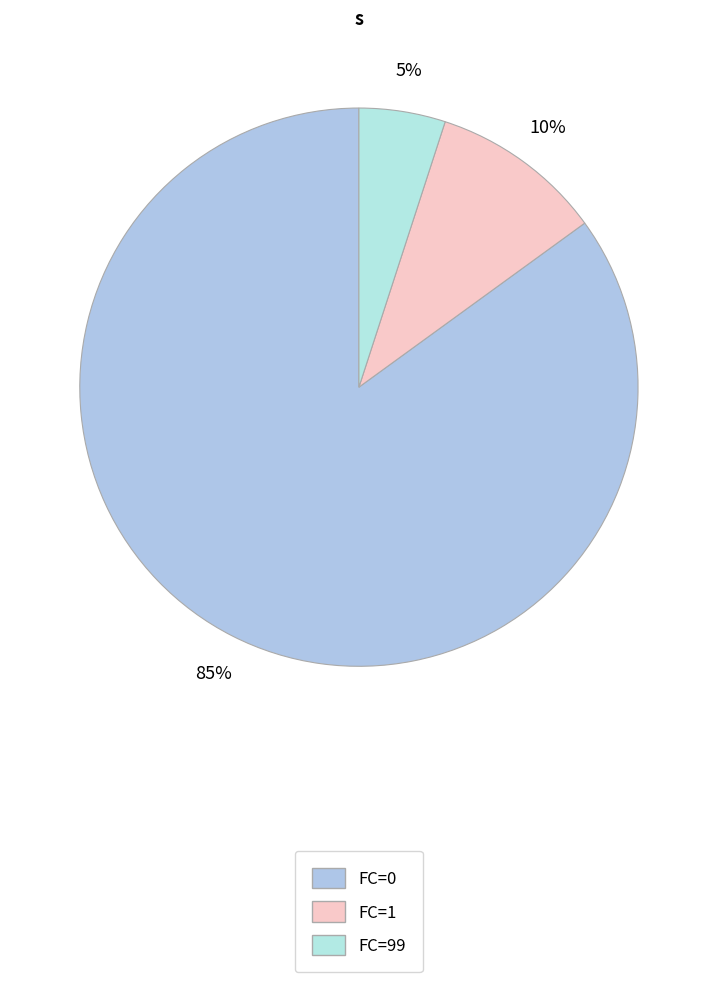

Which has a higher value, FC=0 or FC=1?

FC=0